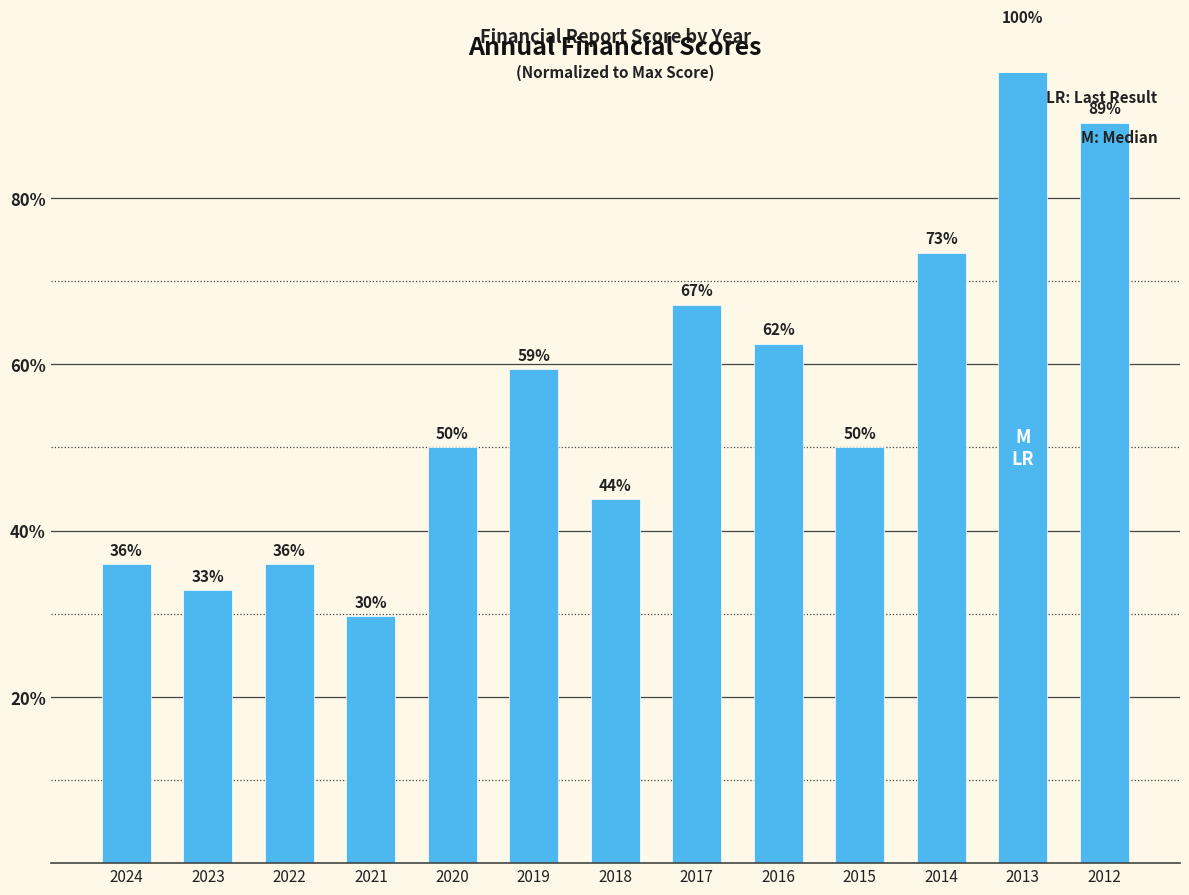

How many bars are there in total?

13